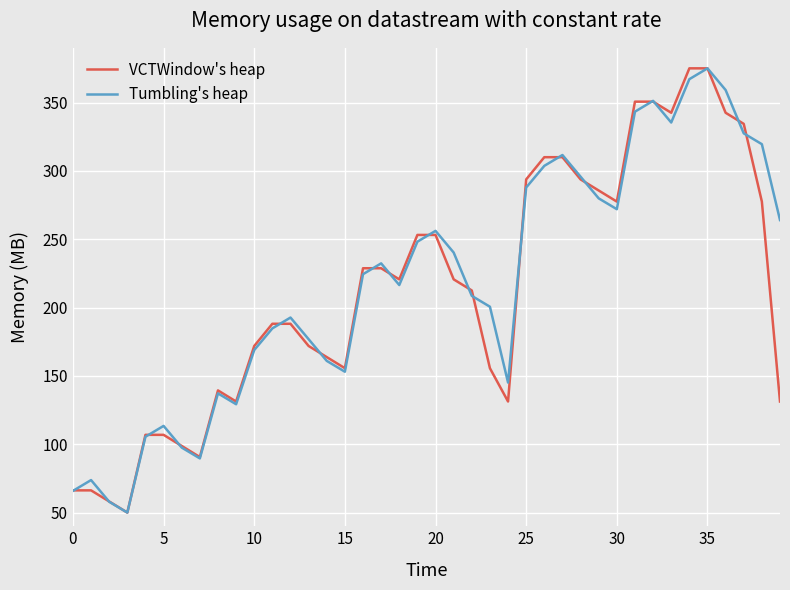

What is the highest value of the VCTWindow's heap series?

375.0